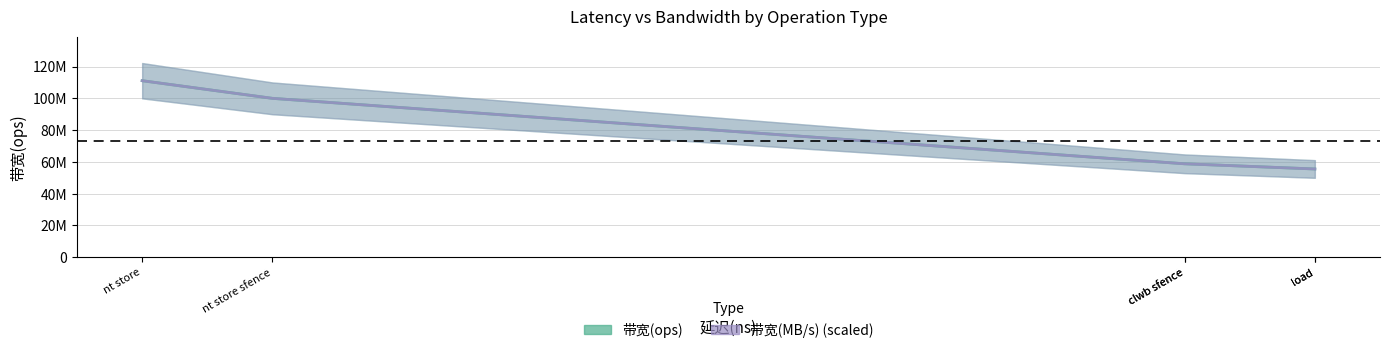

Which category has the highest value in the 带宽(MB/s) series?

nt store